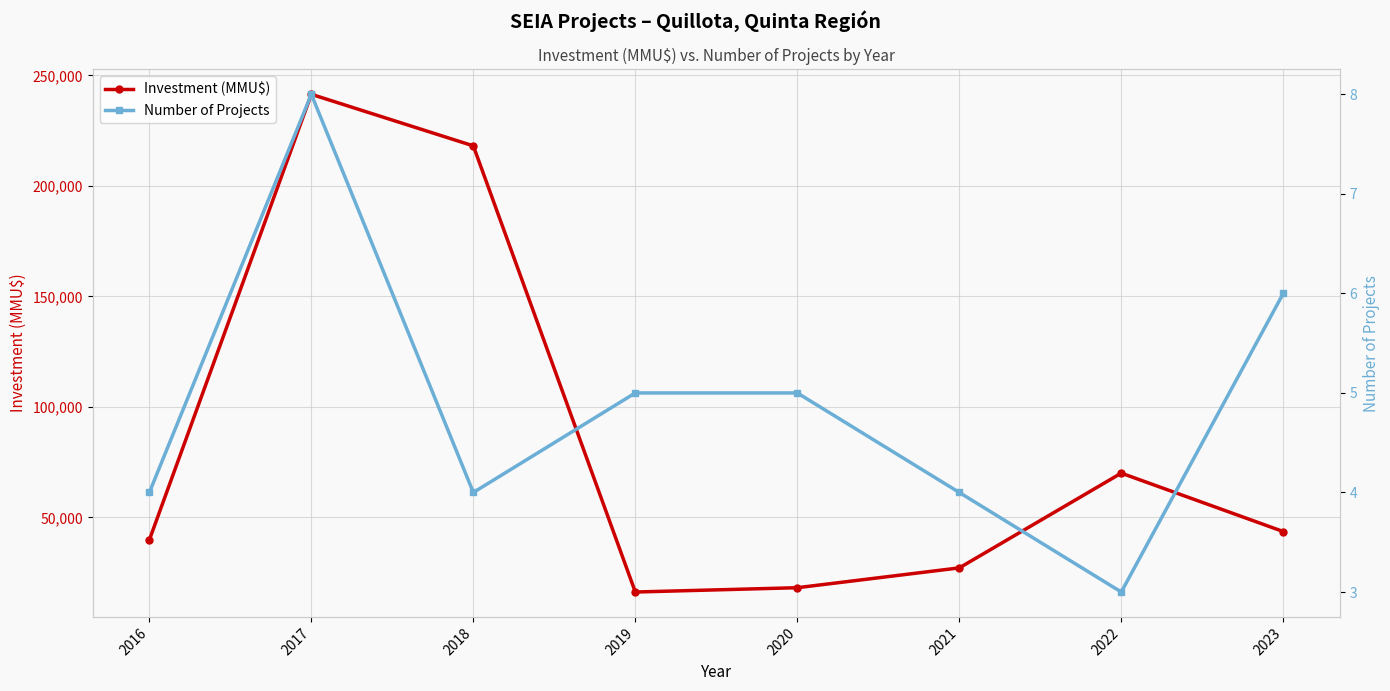

True or false: Number of Projects and Investment (MMU$) cross at least once.

False